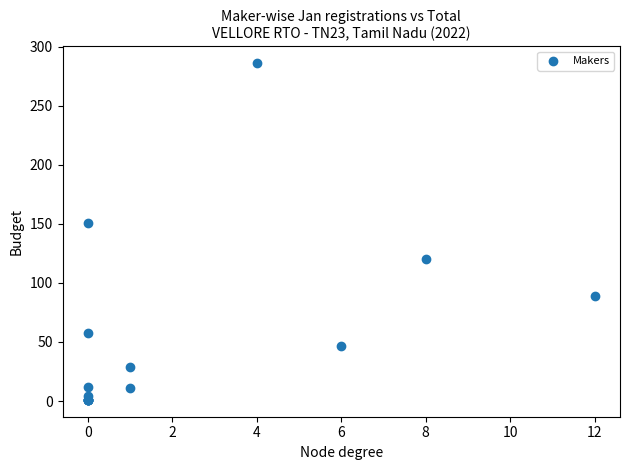

What Y value in the scatter plot is closest to 143?

151